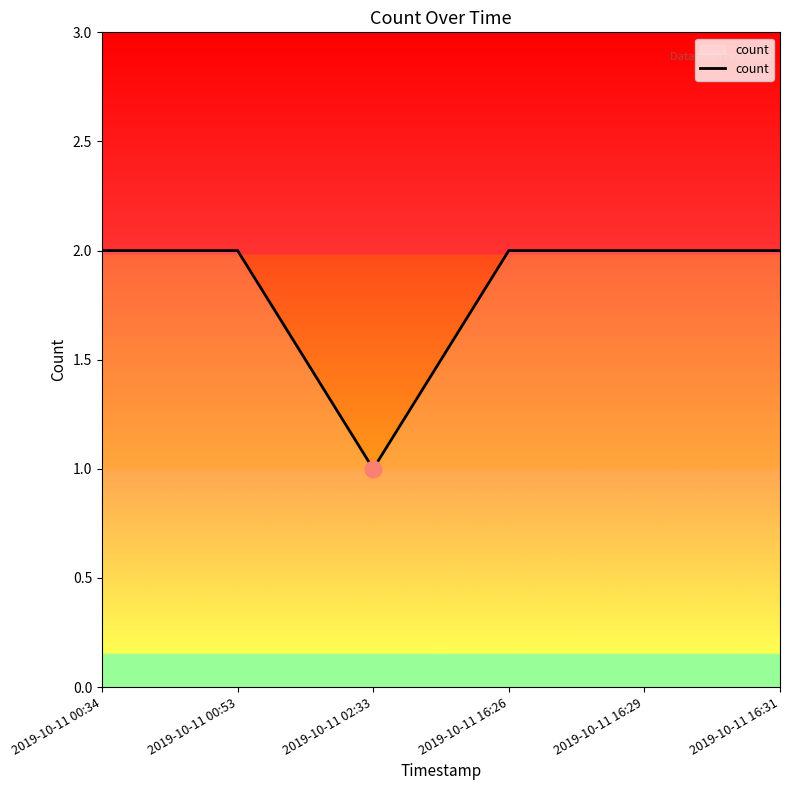

How many lines are shown in the chart?

1